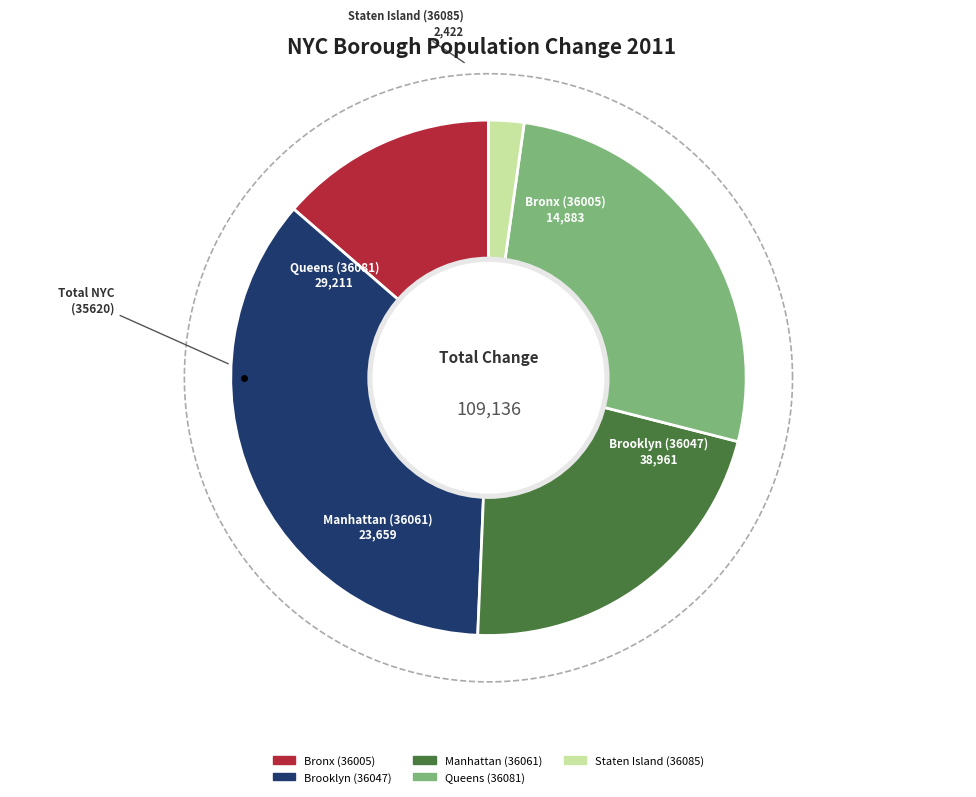

How many slices are in this pie chart?

5